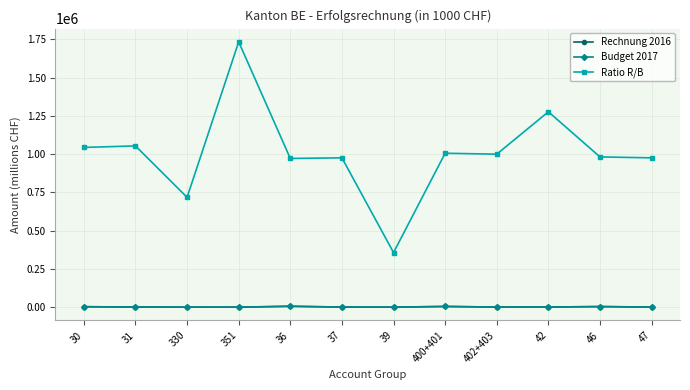

Is this an area chart (filled region under the line)?

No